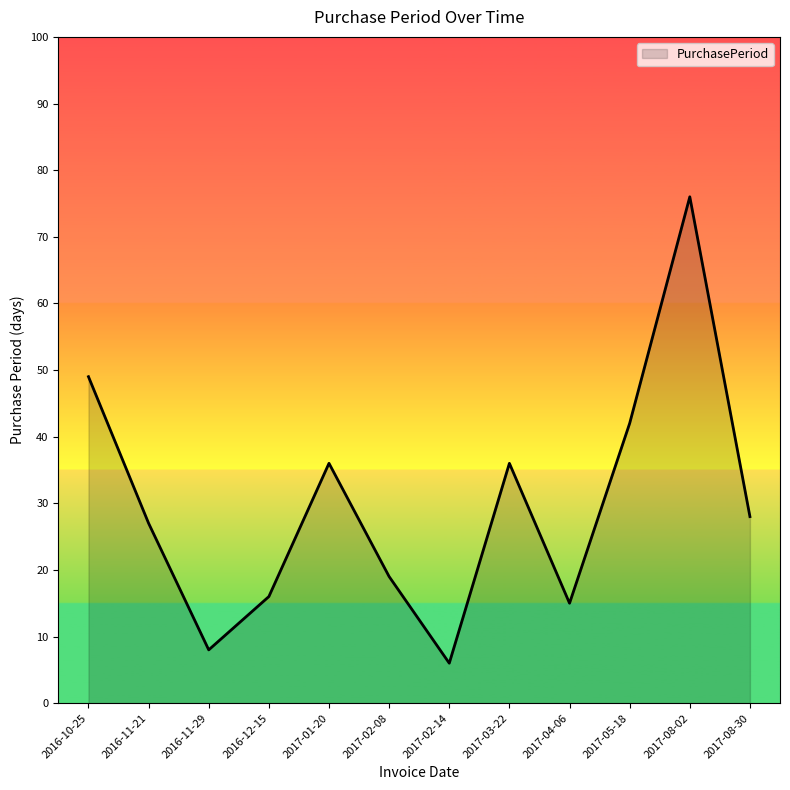

What position from the right is 2017-02-08?

7